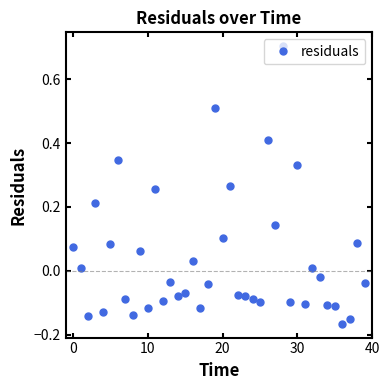

True or false: there are more than 1 points higher than both neighbors.

True